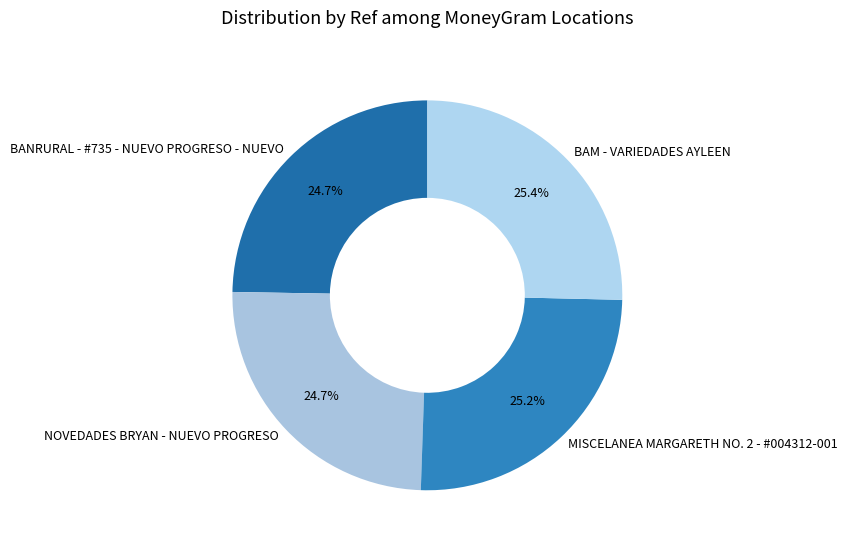

What is the ratio of the value at BAM - VARIEDADES AYLEEN to the value at NOVEDADES BRYAN - NUEVO PROGRESO?

1.0